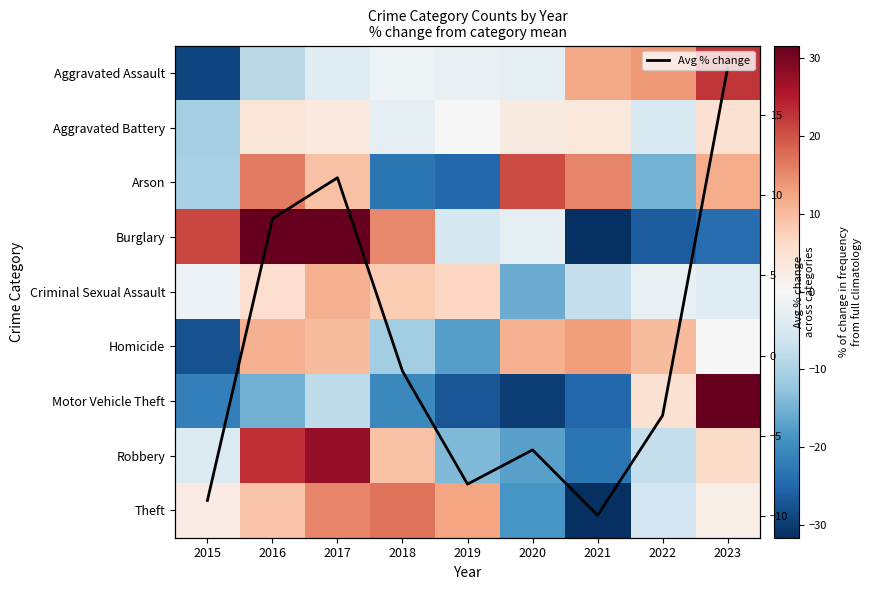

At which category is the sum across all series the highest?

2023